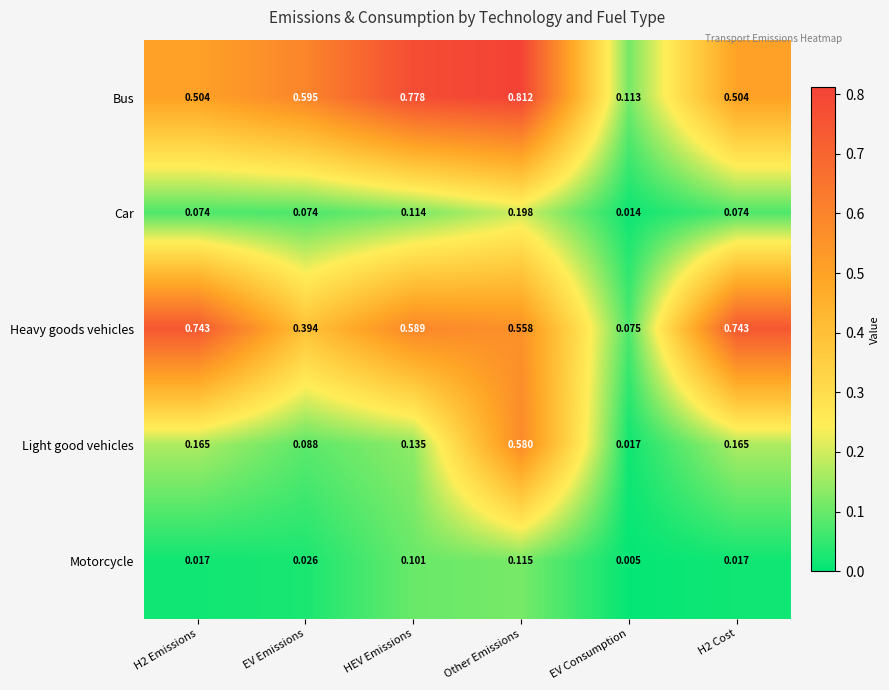

The Bus series shows 0.9 at EV Emissions. True or false?

False